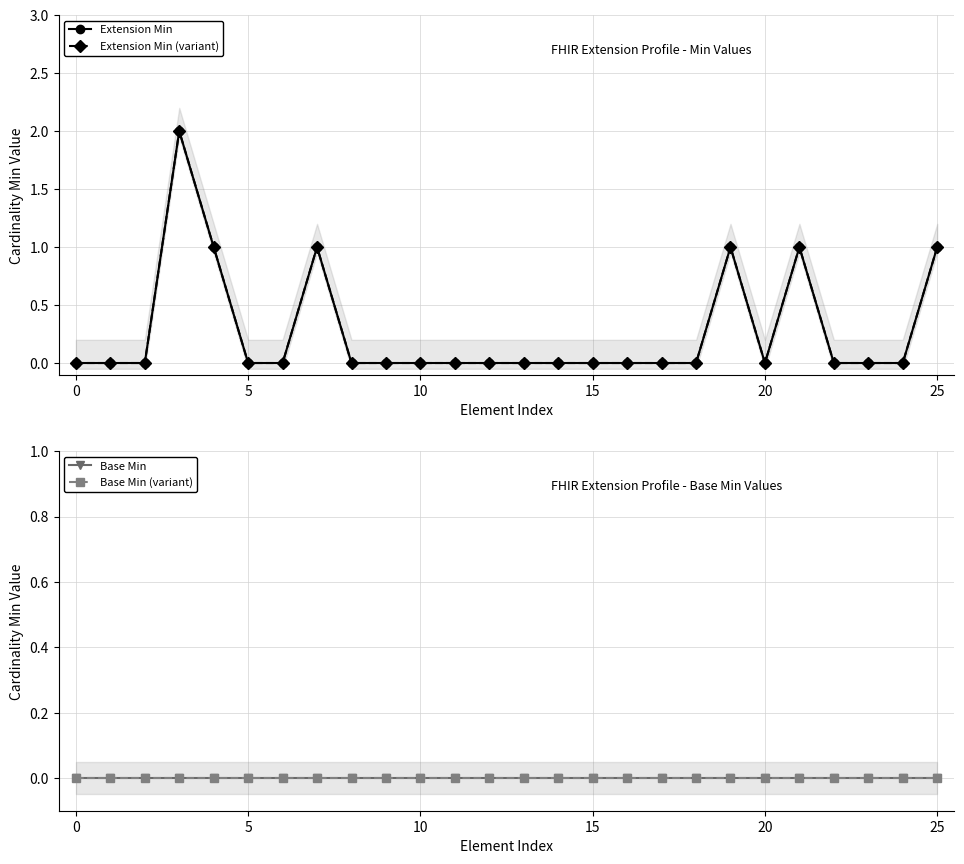

How many lines are shown in the chart?

4